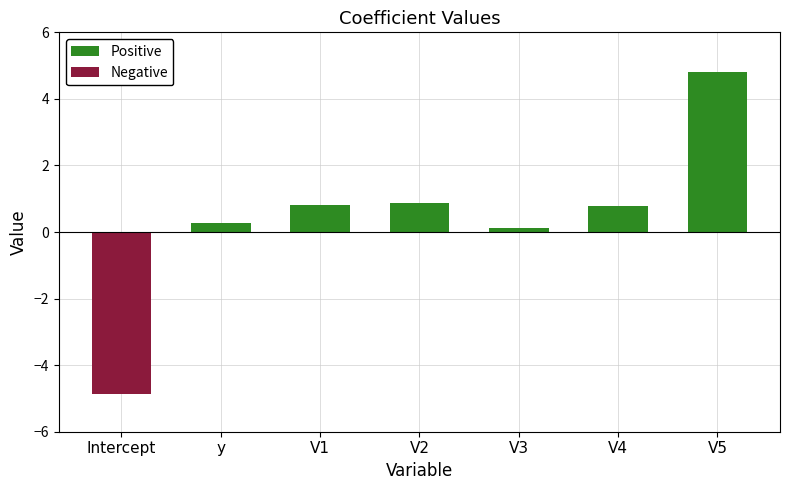

List the series in order of their peak value, lowest first.

Negative, Positive